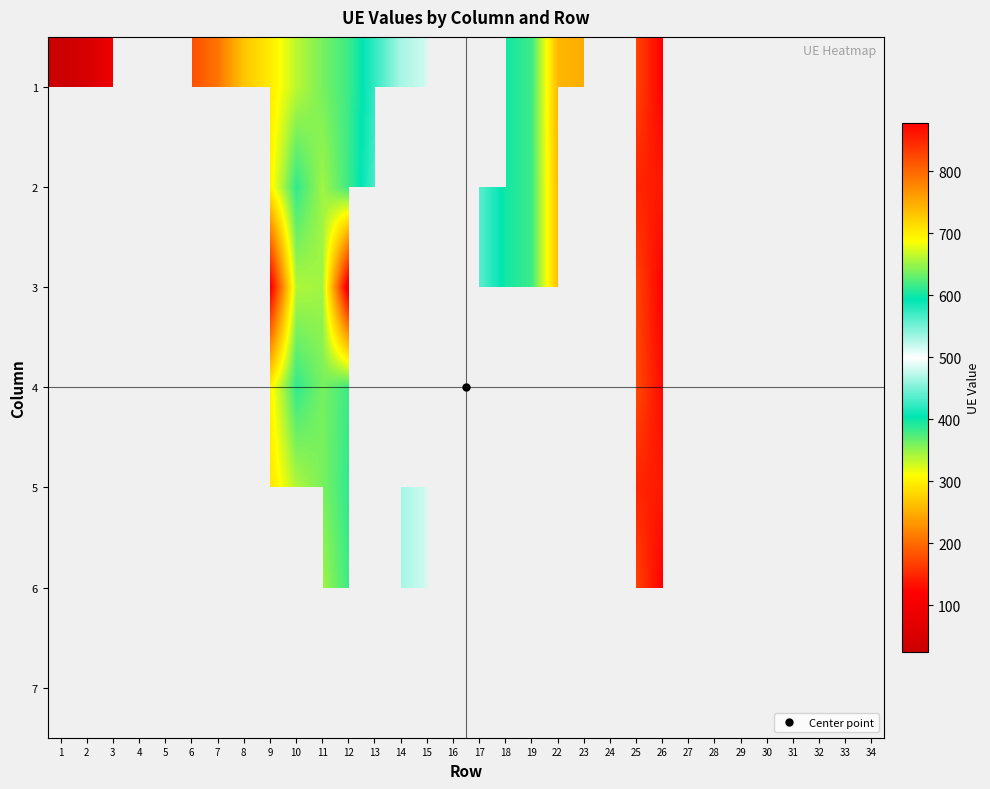

At which category is the sum across all series the highest?

11